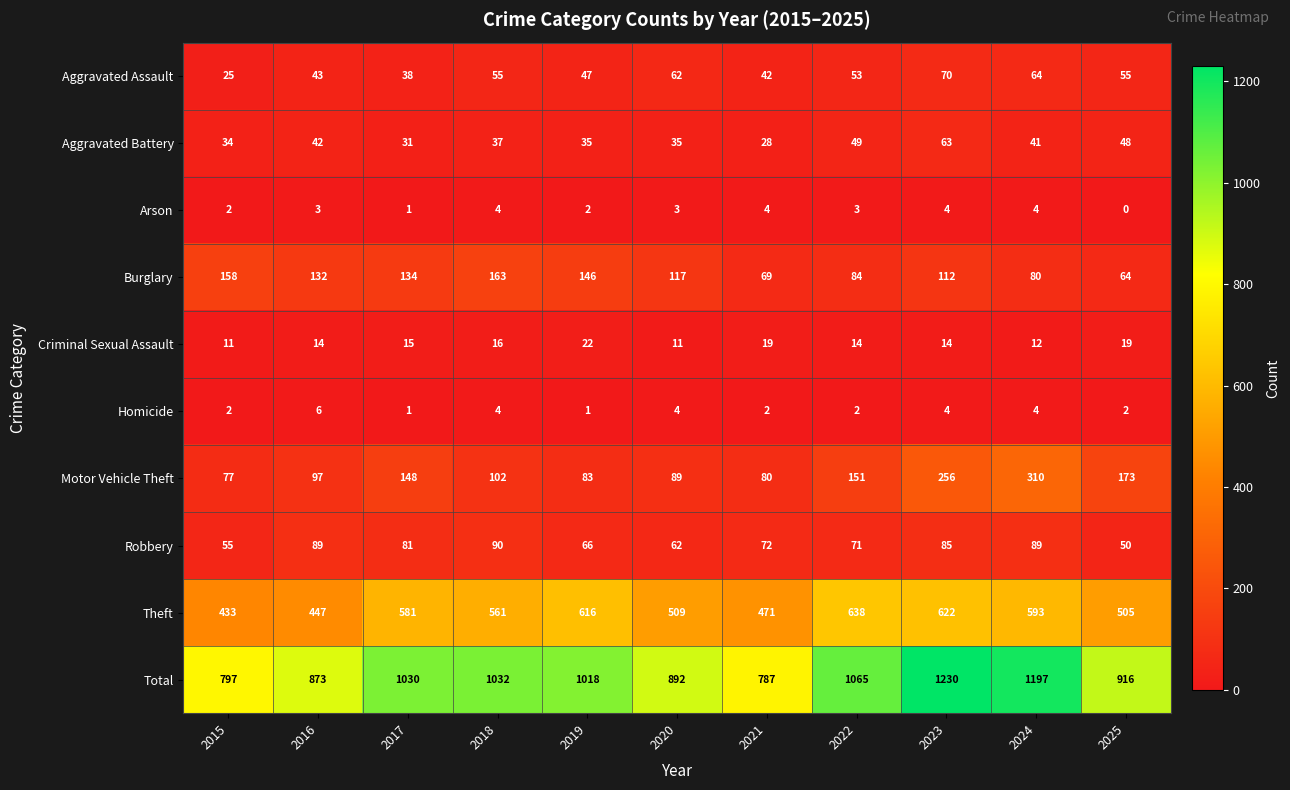

What is the difference between the second highest and minimum values in the Motor Vehicle Theft series?

179